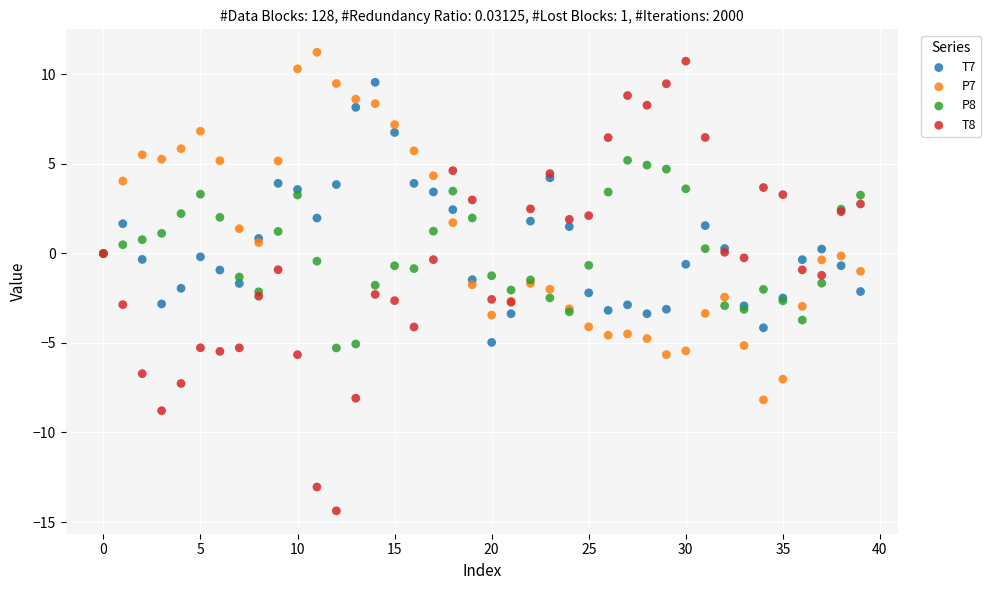

Which series has the largest Y range (max minus min)?

T8